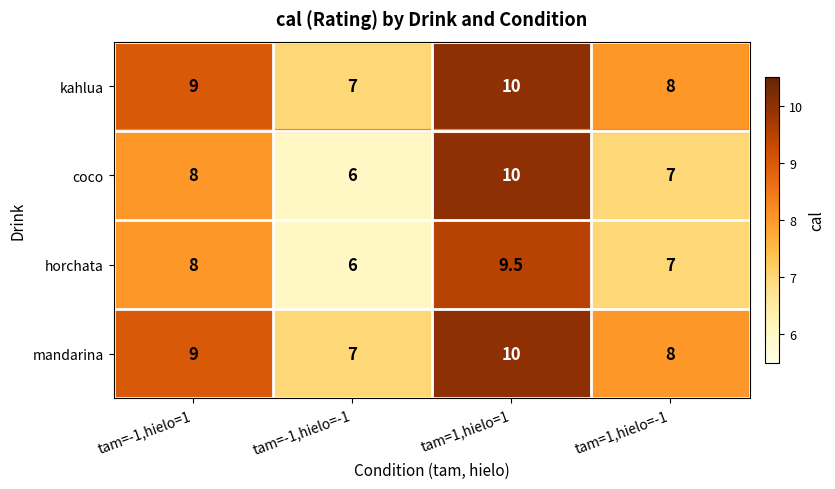

The value of mandarina at tam=1,hielo=-1 is 3.4. True or false?

False